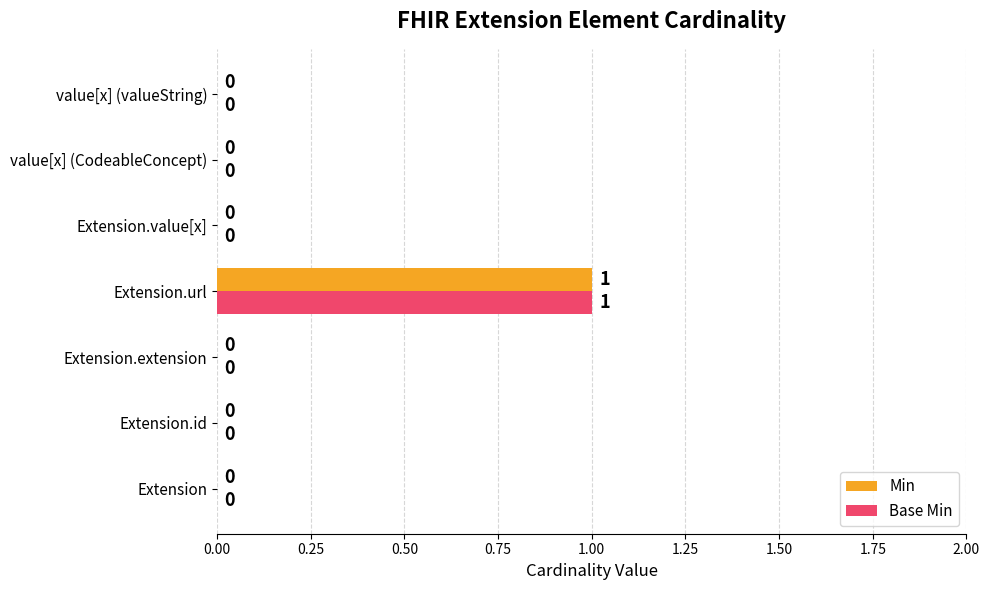

At which category is the sum across all series the highest?

Extension.url